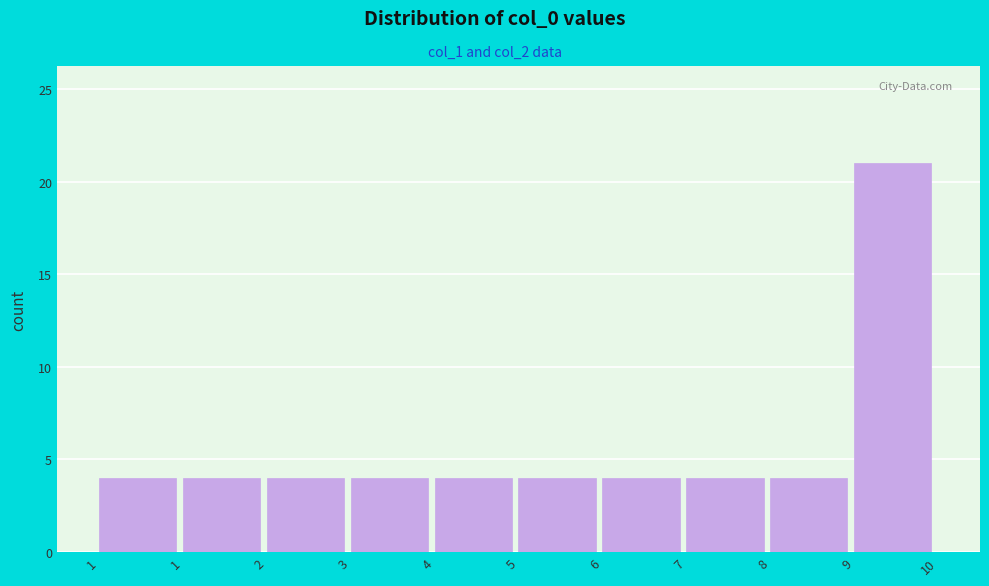

Are the bars horizontal?

No